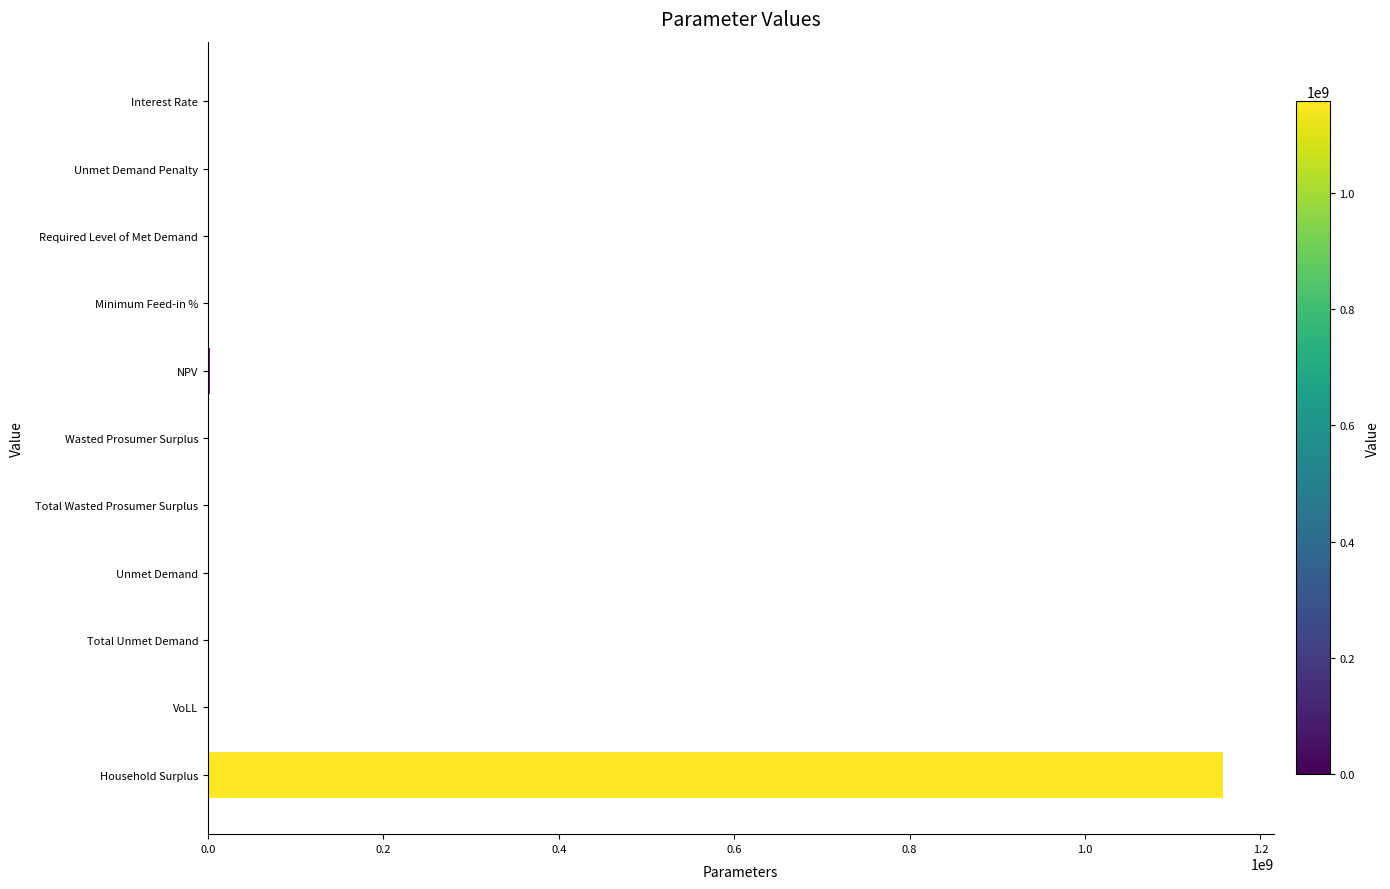

Count the number of categories in the chart.

11